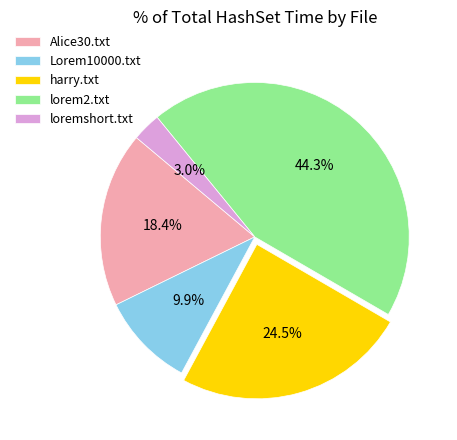

To the nearest percent, what percentage of the pie is loremshort.txt?

3%